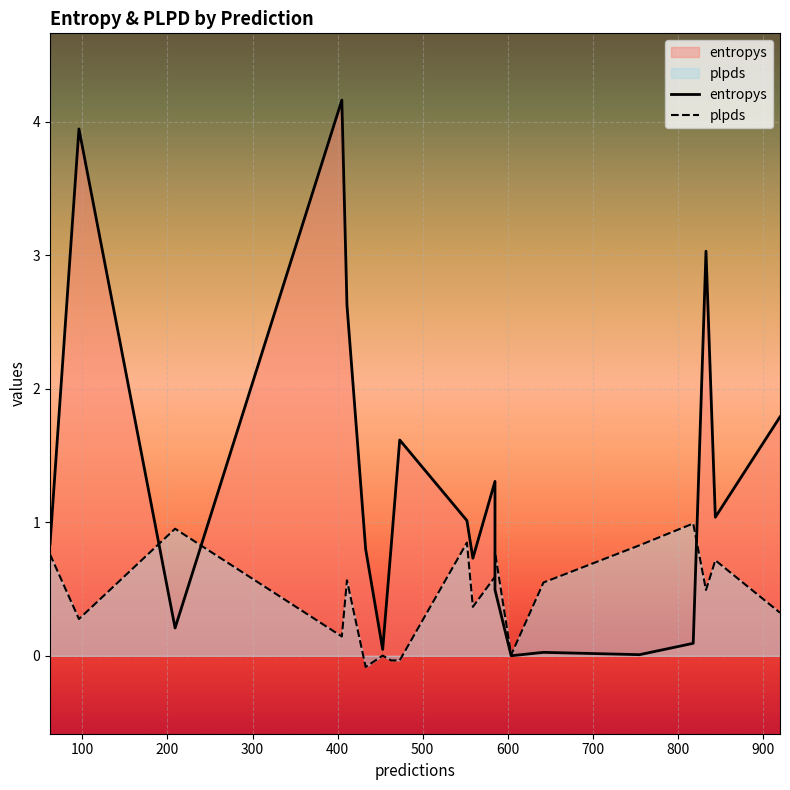

What is the difference between the entropys values at 920 and 405?

2.4